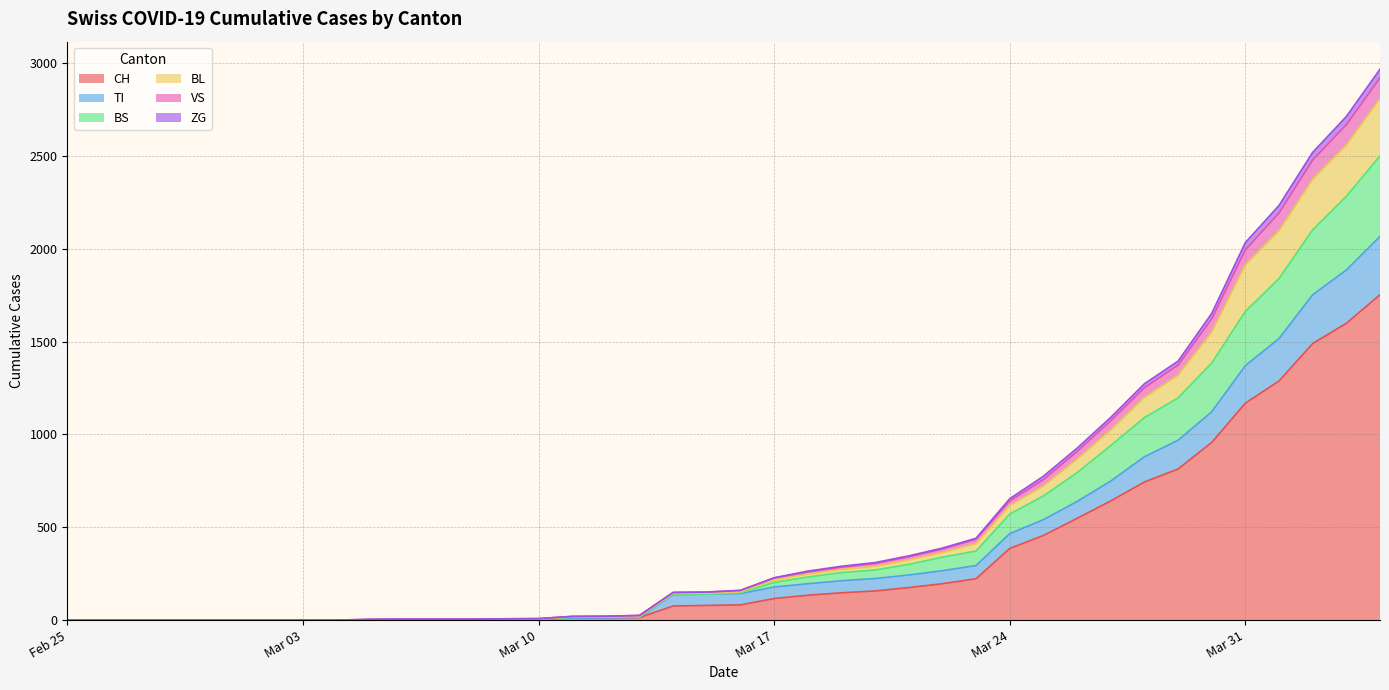

The VS series shows 0 at 2020-02-26. True or false?

True